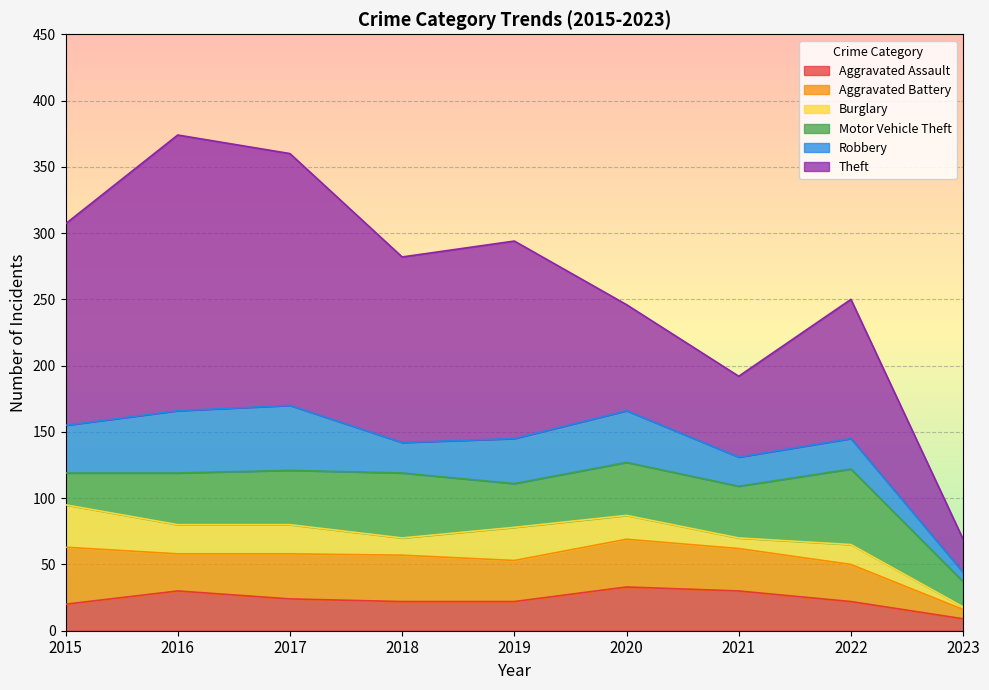

What is the value of the Aggravated Battery point at the 5th from the left?

31